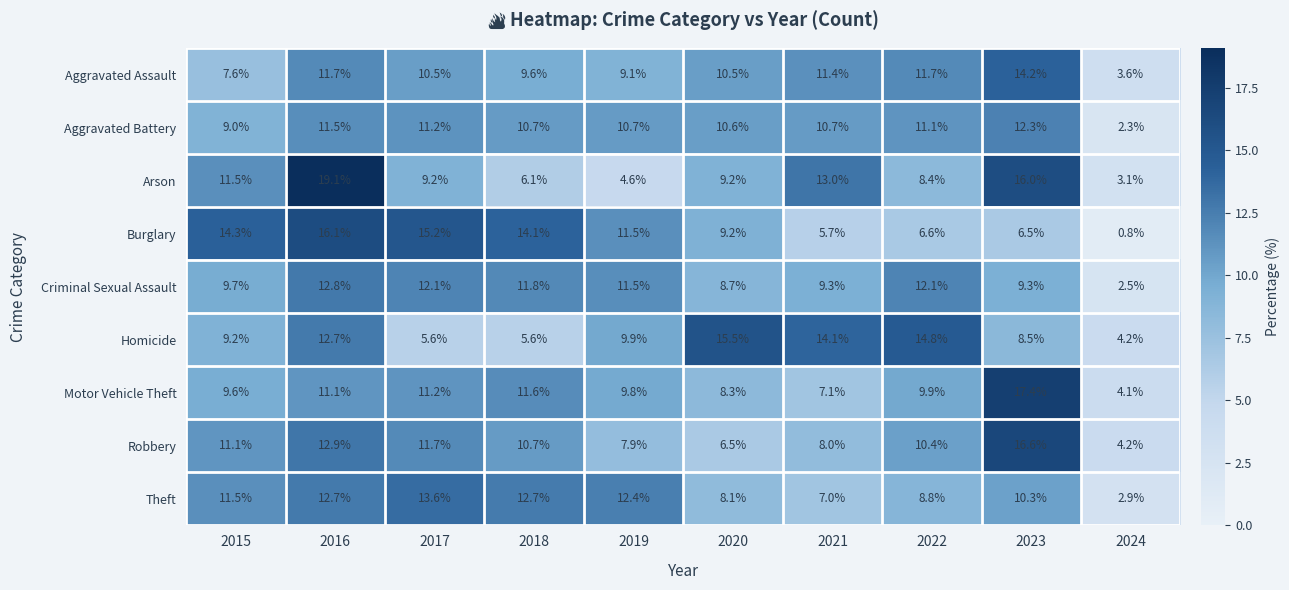

What is the sum of all Aggravated Assault values?

99.9